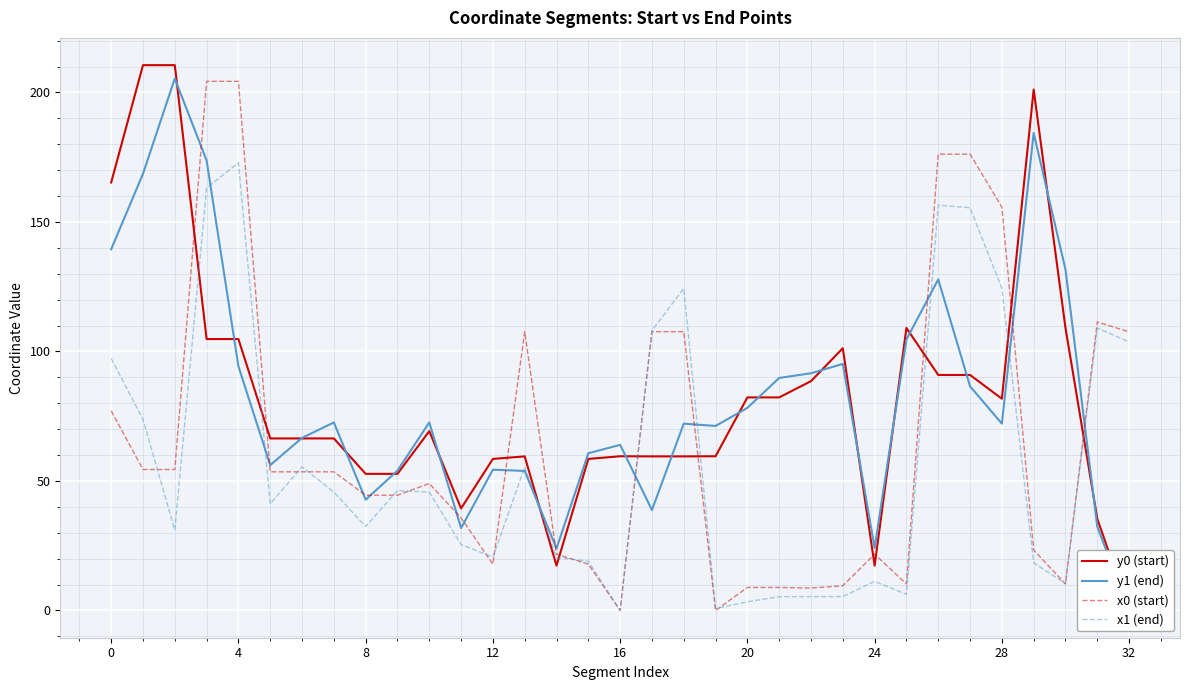

At 22, list the series in order from smallest to largest.

x1 (end), x0 (start), y0 (start), y1 (end)